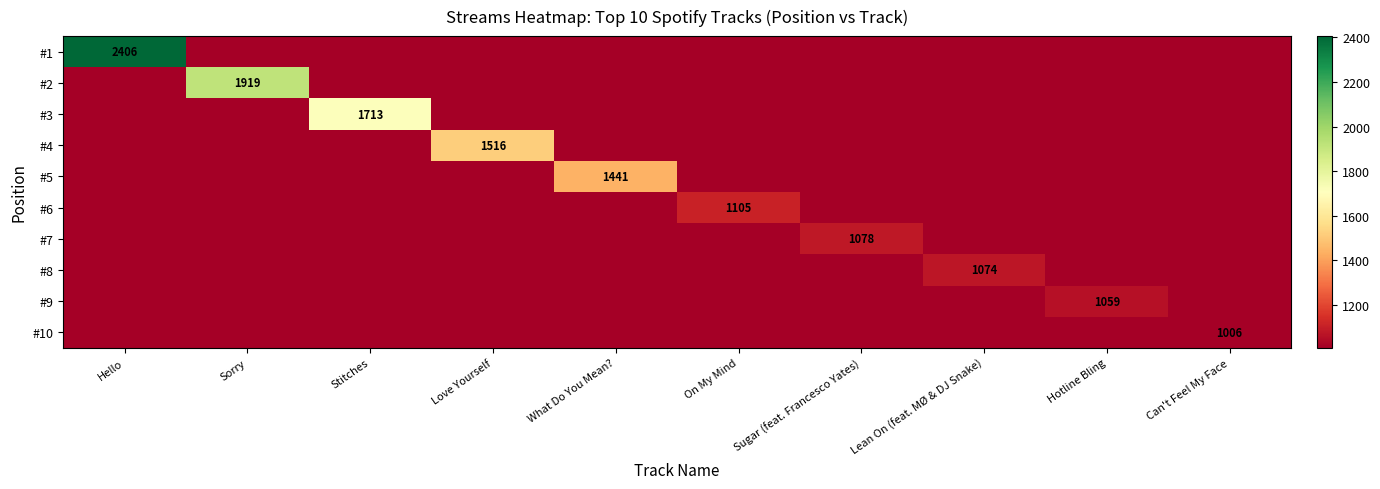

Is the value of #6 at Sorry greater than the value of #1 at Sugar (feat. Francesco Yates)?

No